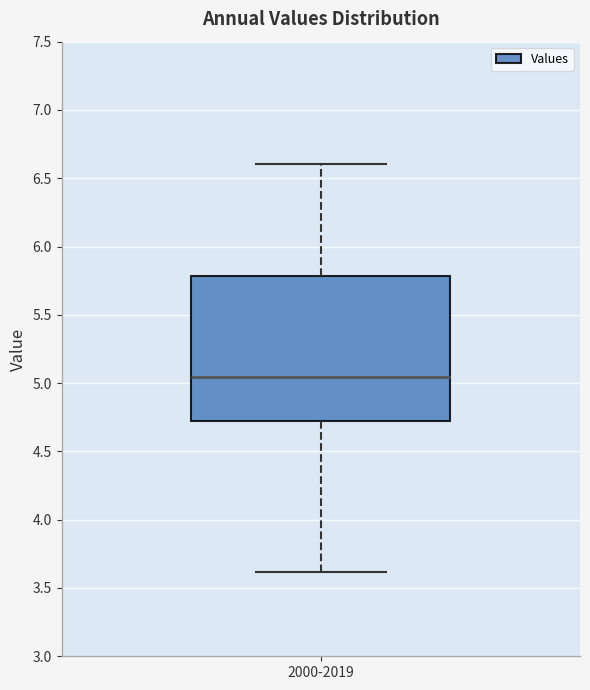

Transcribe this box plot: give where the median line is, the range the box spans, and where the two whiskers end, as read against the y-axis. The values are not printed on the chart, so give them approximately, as read against the axis.

median 5.05, box 4.70 to 5.80, whiskers 3.60 to 6.60